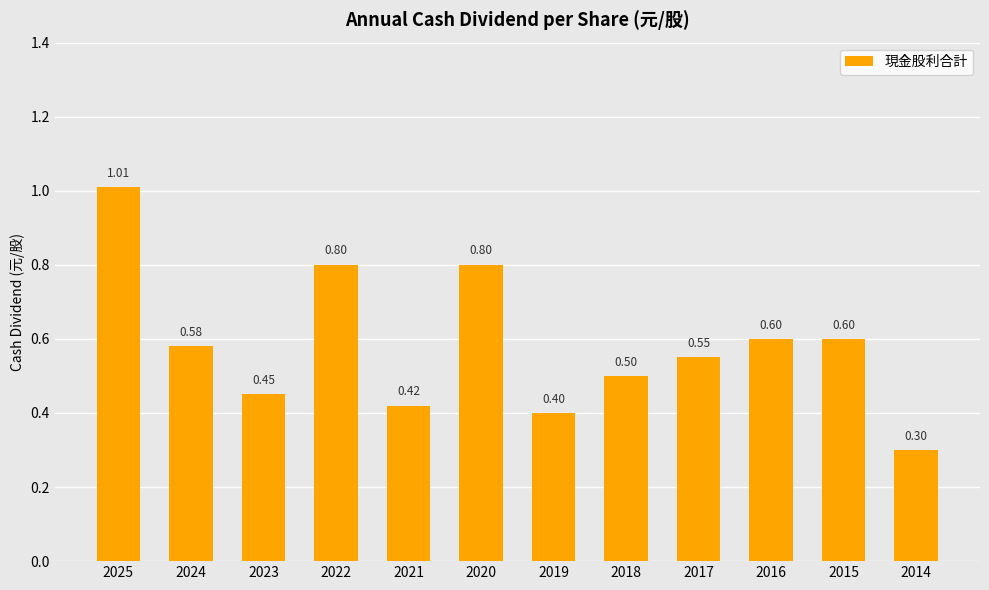

Is it true that the value at 2014 is 0.3?

True